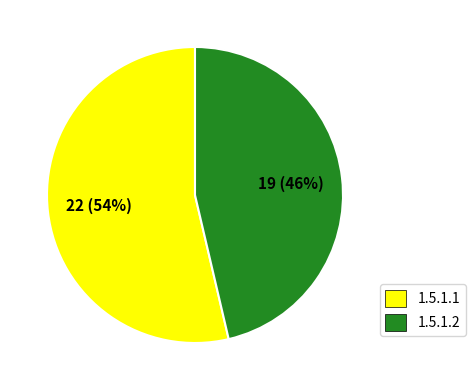

What is the majority slice?

1.5.1.1